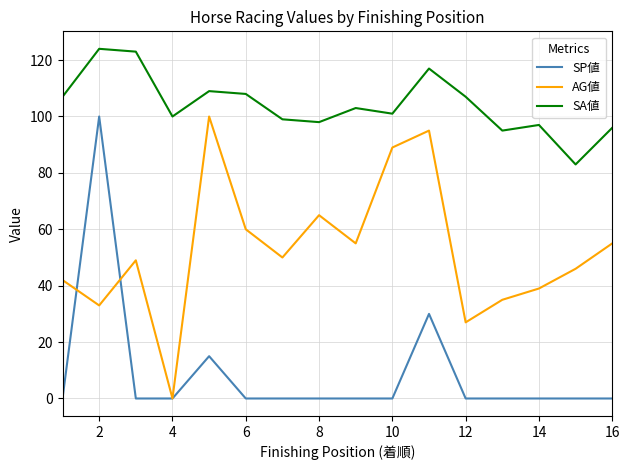

List the series in order of their overall mean, lowest first.

SP値, AG値, SA値